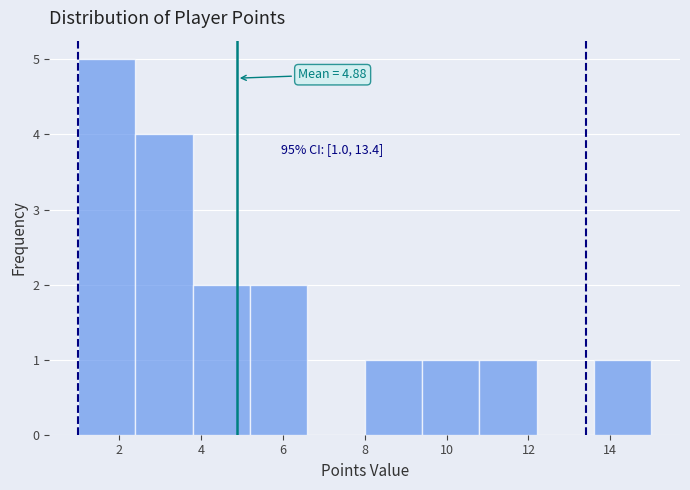

Over which range of the x-axis is the bar tallest?

1.0 to 2.4